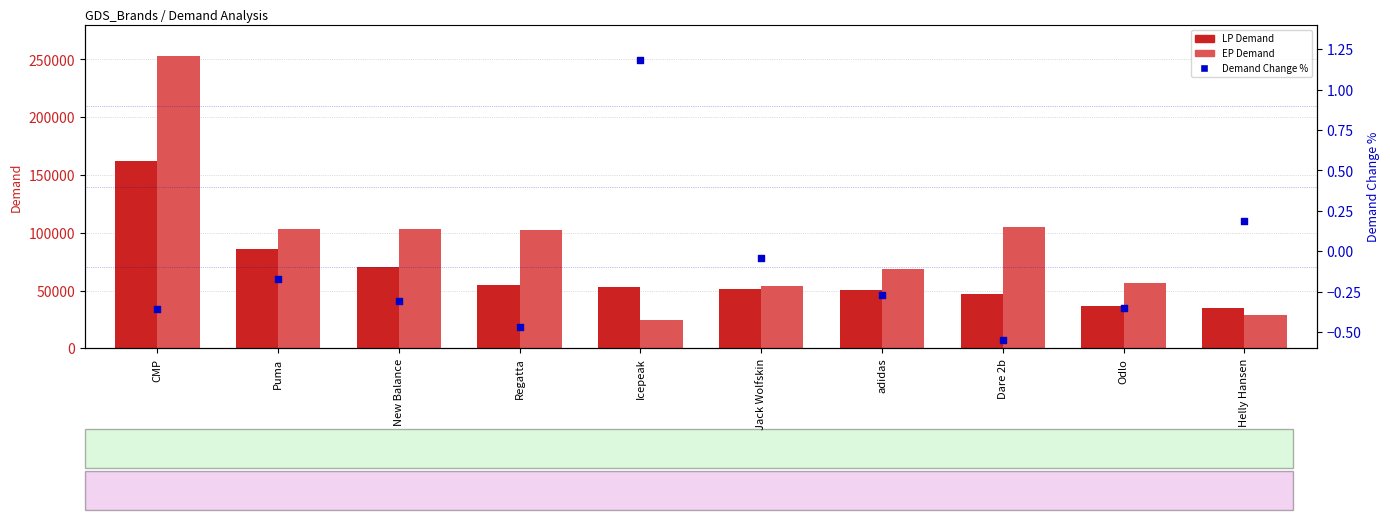

At which category is the sum across all series the highest?

CMP